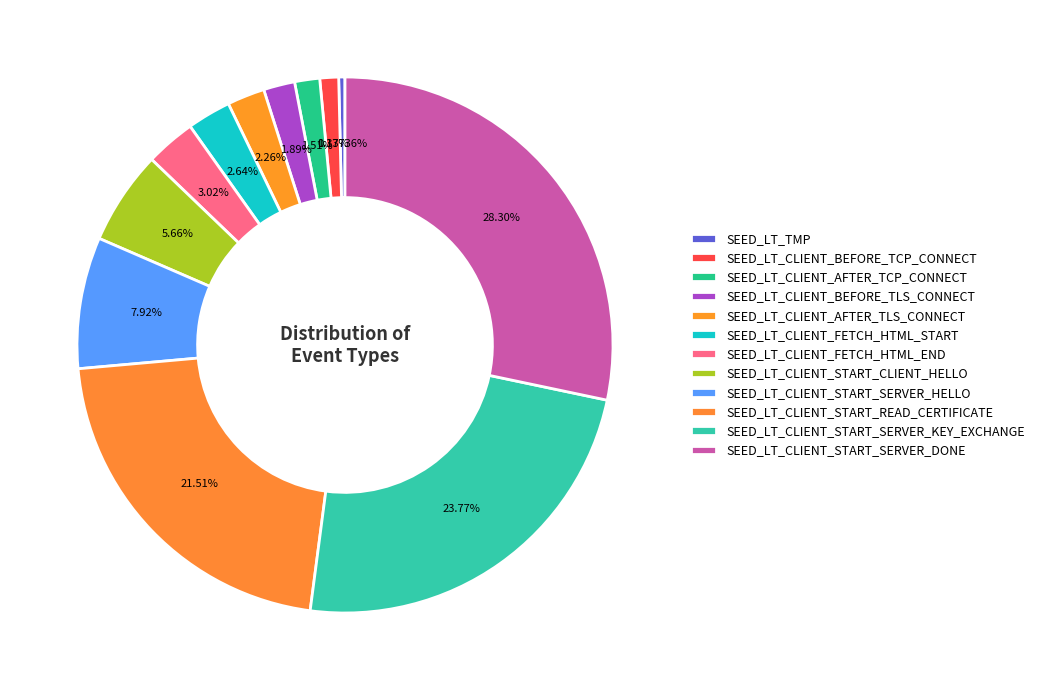

Is it true that SEED_LT_CLIENT_BEFORE_TCP_CONNECT is 7% of the pie?

False